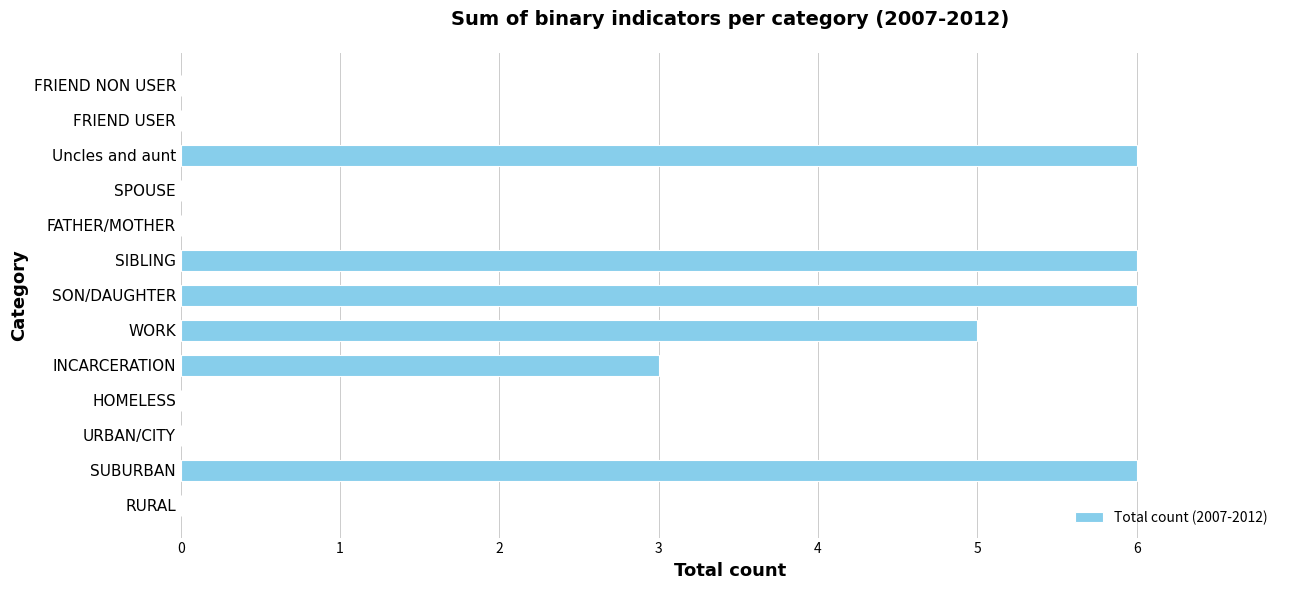

Count the number of data series in this chart.

1